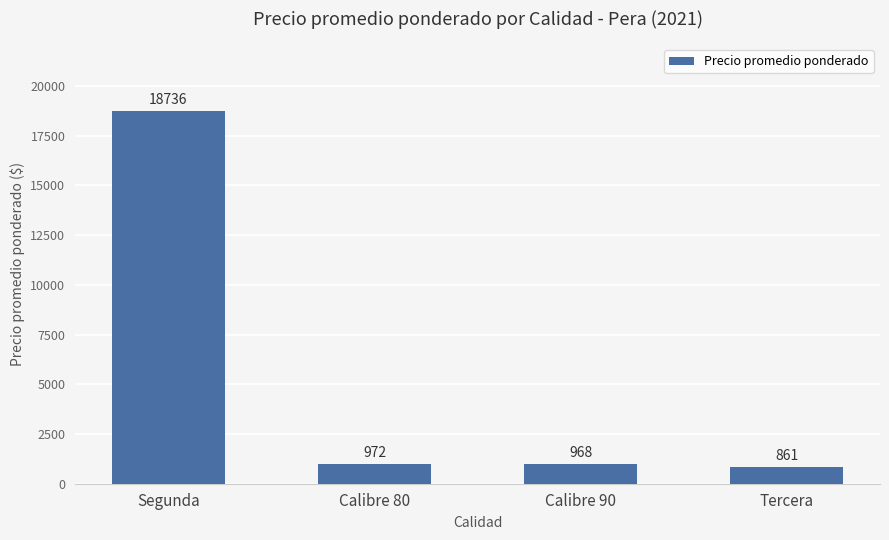

At which label does the data first exceed 972?

Segunda